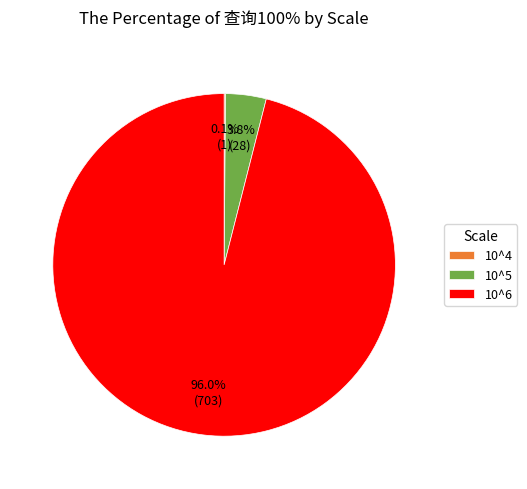

Which has a higher value, 10^5 or 10^6?

10^6